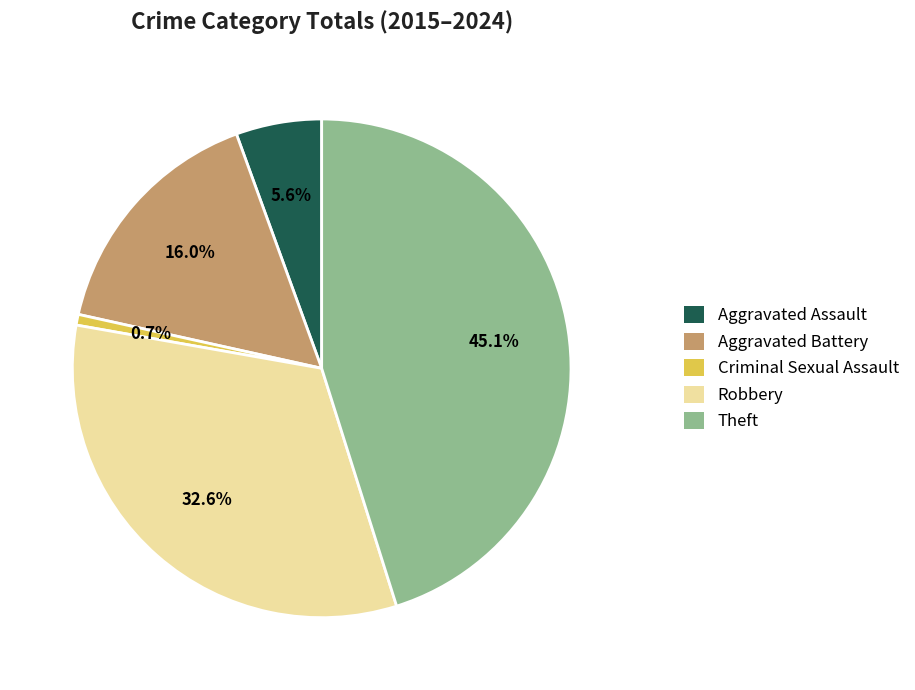

Rank the categories by value from lowest to highest.

Criminal Sexual Assault, Aggravated Assault, Aggravated Battery, Robbery, Theft